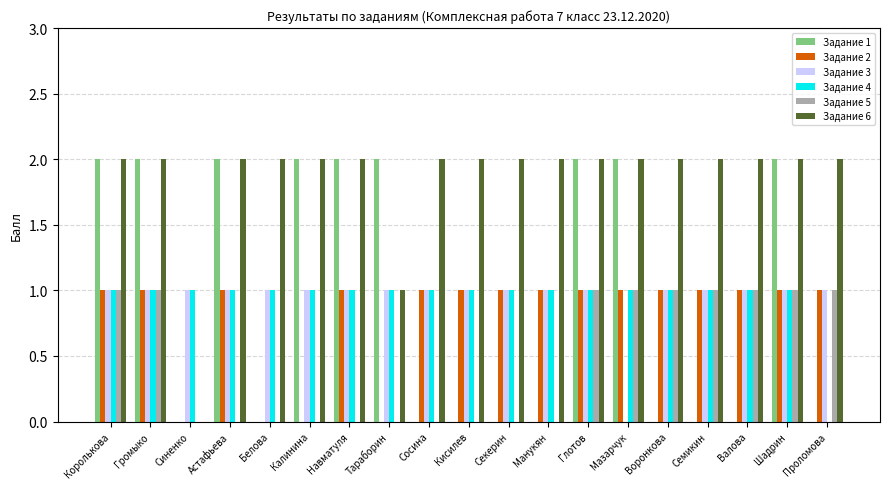

What are all the series names shown in the legend?

Задание 1, Задание 2, Задание 3, Задание 4, Задание 5, Задание 6